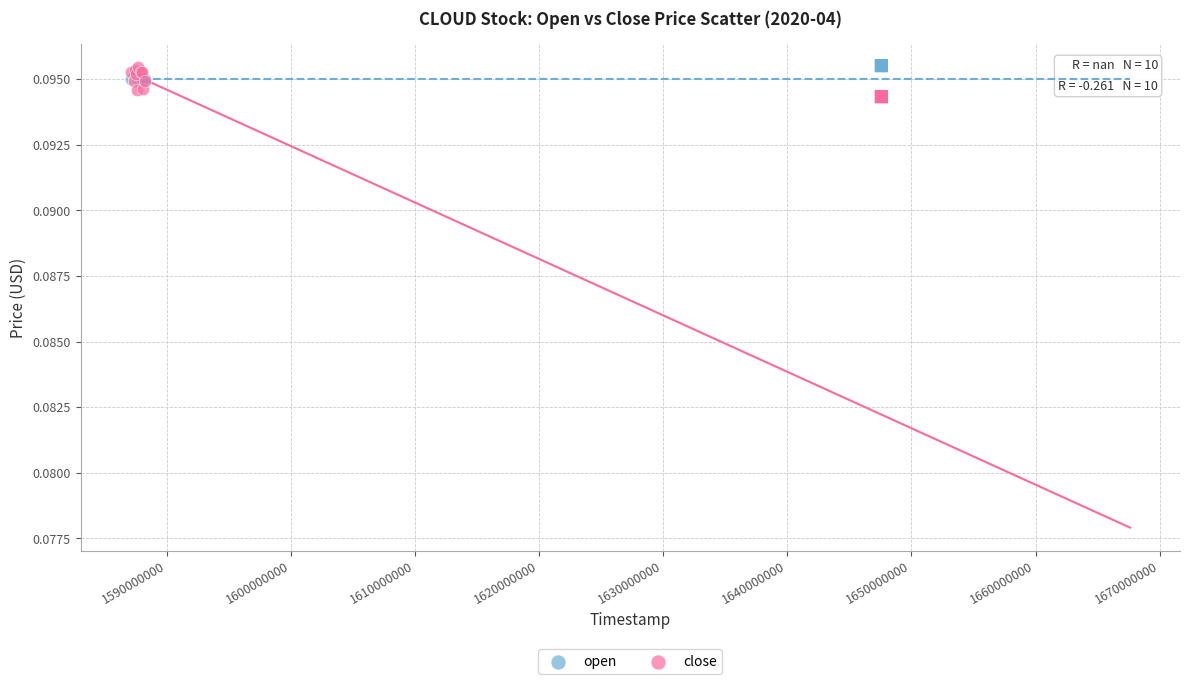

Which series reaches the maximum Y coordinate?

close